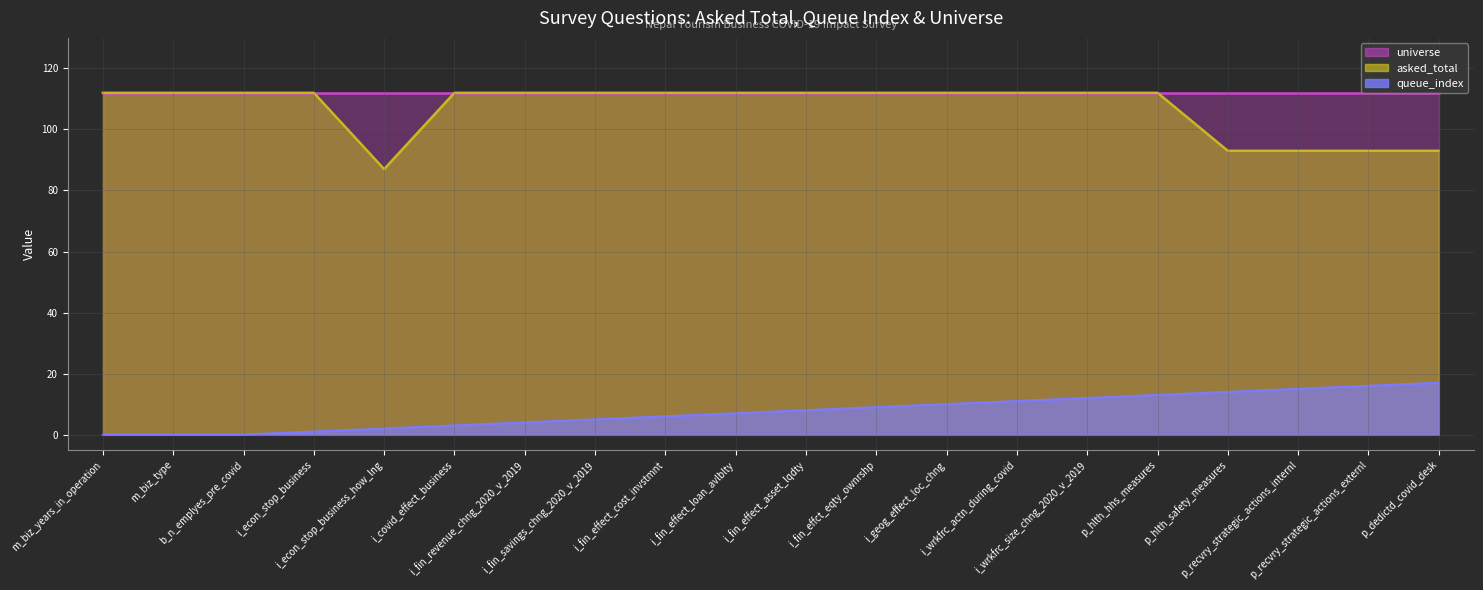

What is the lowest value of the asked_total series?

87